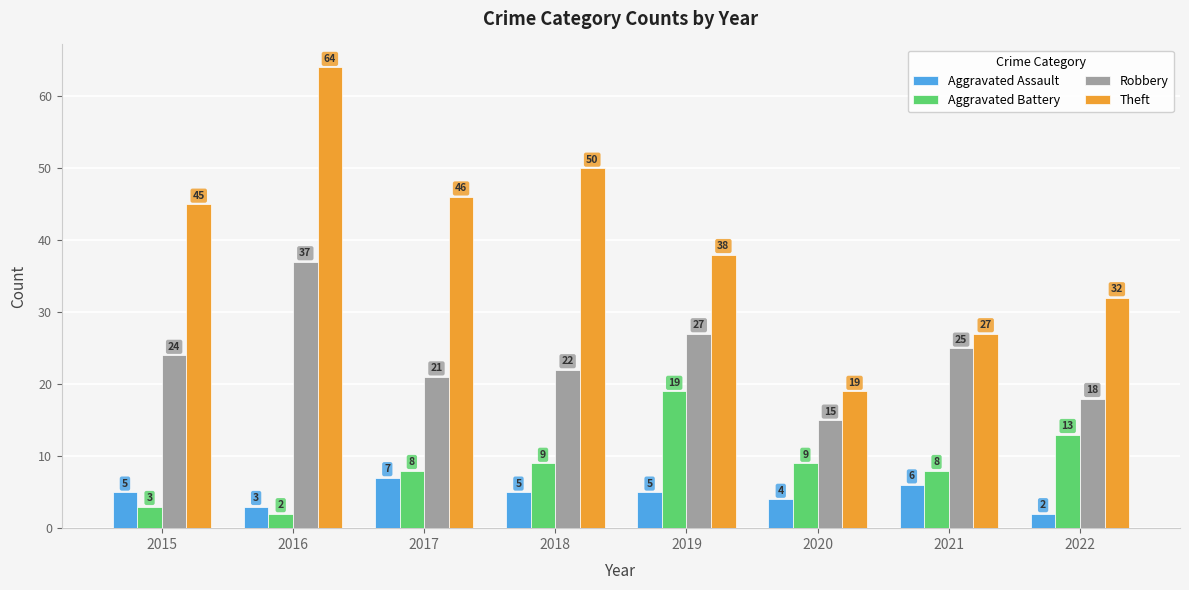

Where is Theft nearest to the value 41?

2019